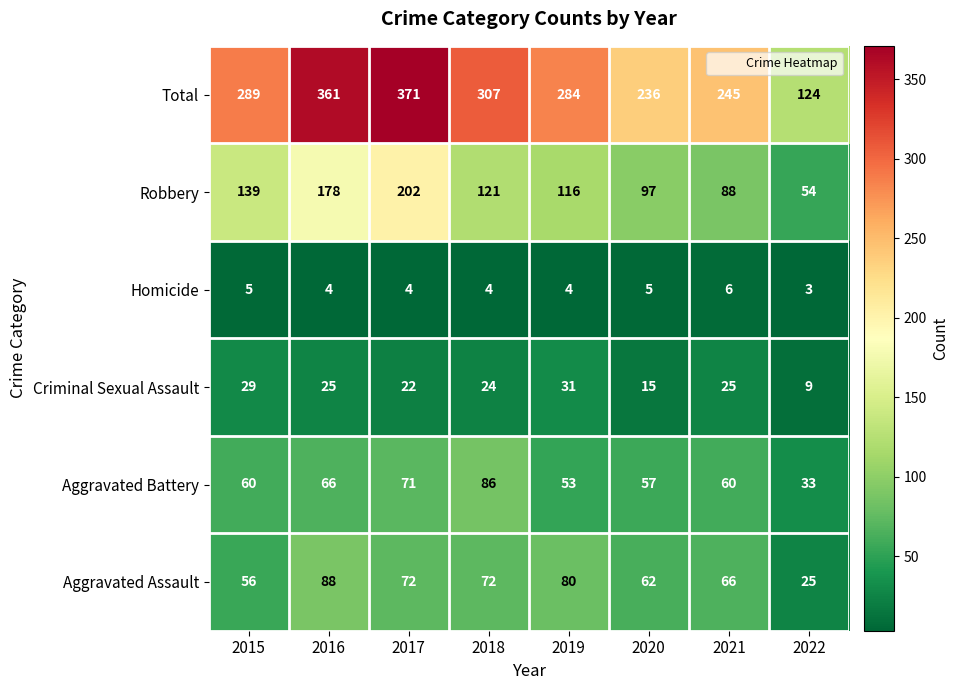

Rank the series at 2018 from lowest to highest value.

Homicide, Criminal Sexual Assault, Aggravated Assault, Aggravated Battery, Robbery, Total